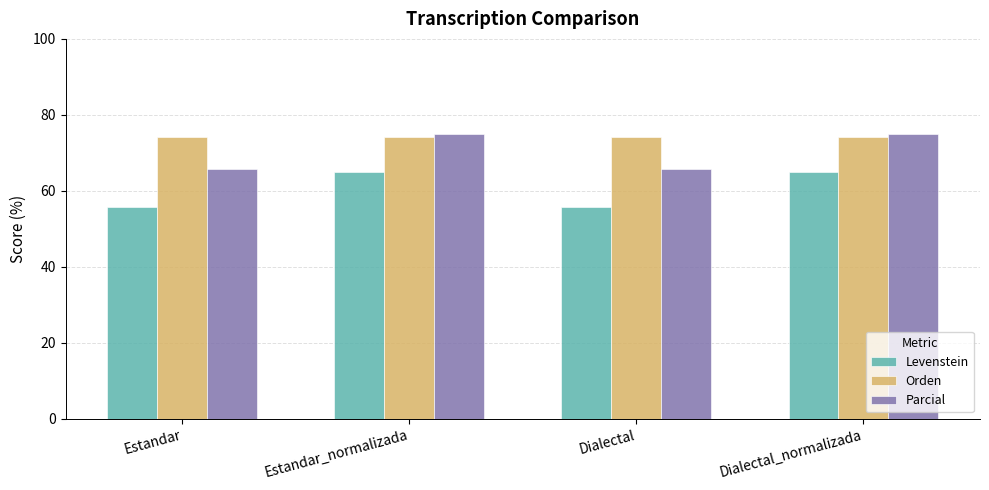

Is the value of Levenstein at Dialectal_normalizada greater than the value of Parcial at Dialectal_normalizada?

No